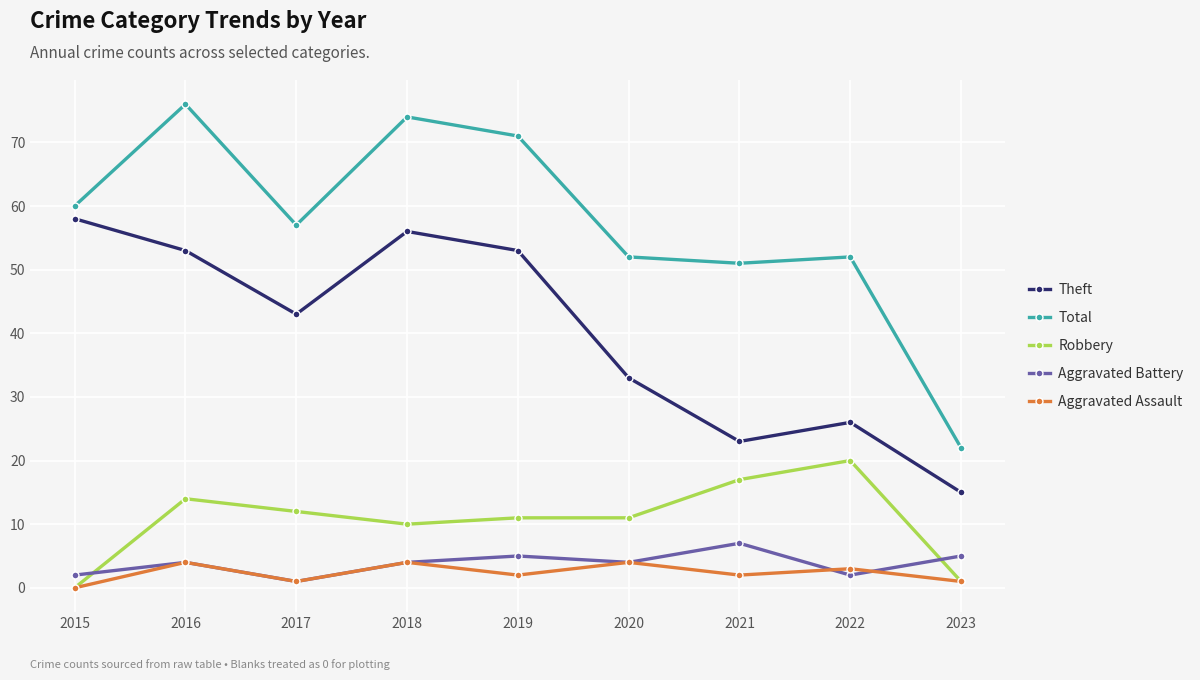

The Total series shows 52 at 2022. True or false?

True